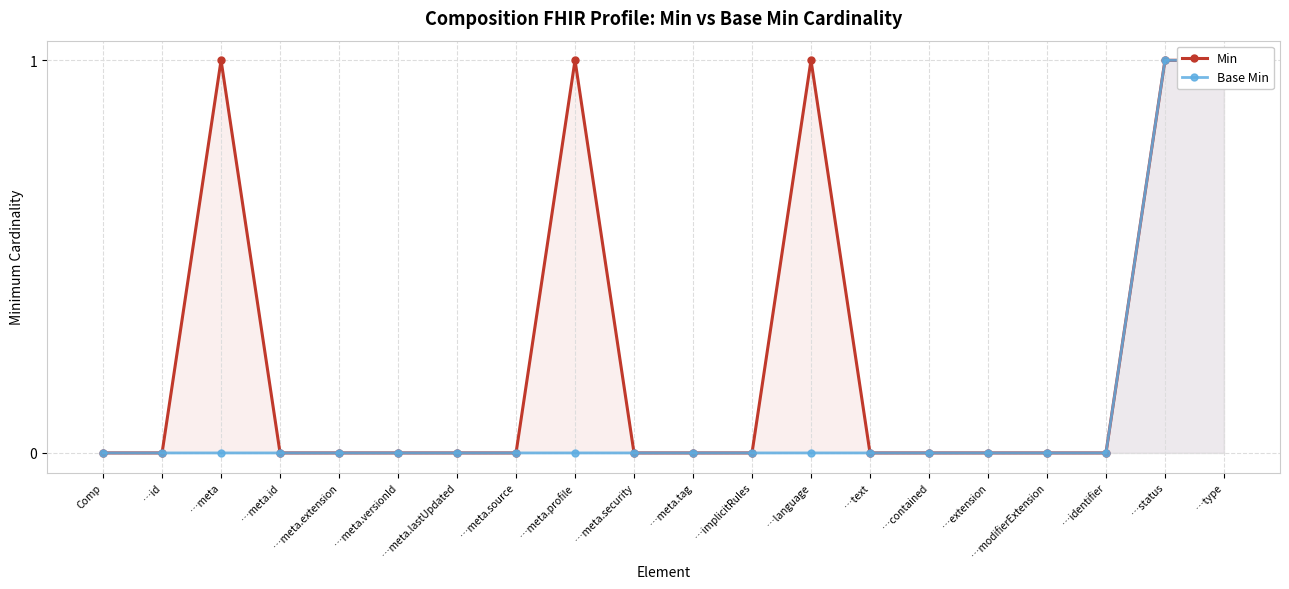

Reading left to right, list all the values displayed in this chart.

Min: 0	0	1	0	0	0	0	0	1	0	0	0	1	0	0	0	0	0	1	1
Base Min: 0	0	0	0	0	0	0	0	0	0	0	0	0	0	0	0	0	0	1	1